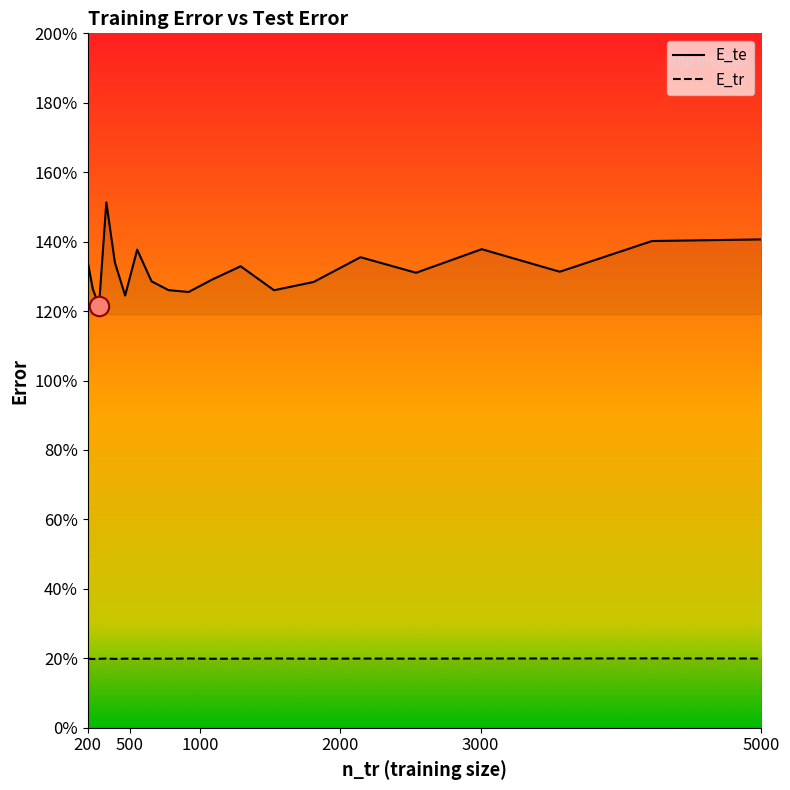

Count the number of data series in this chart.

2